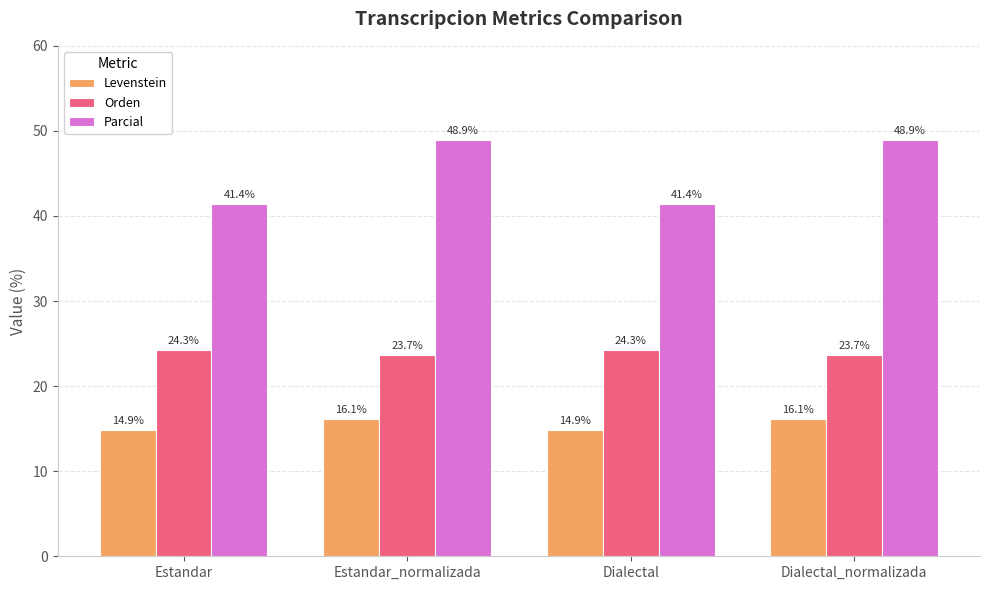

Rank the series by their maximum value, from highest to lowest.

Parcial, Orden, Levenstein